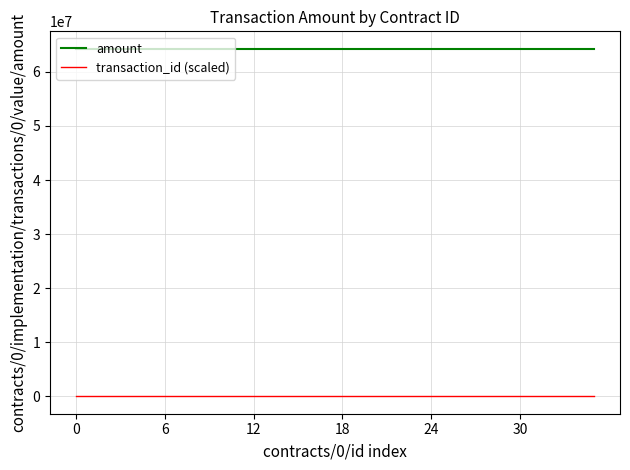

Which series has the largest total across all categories?

amount